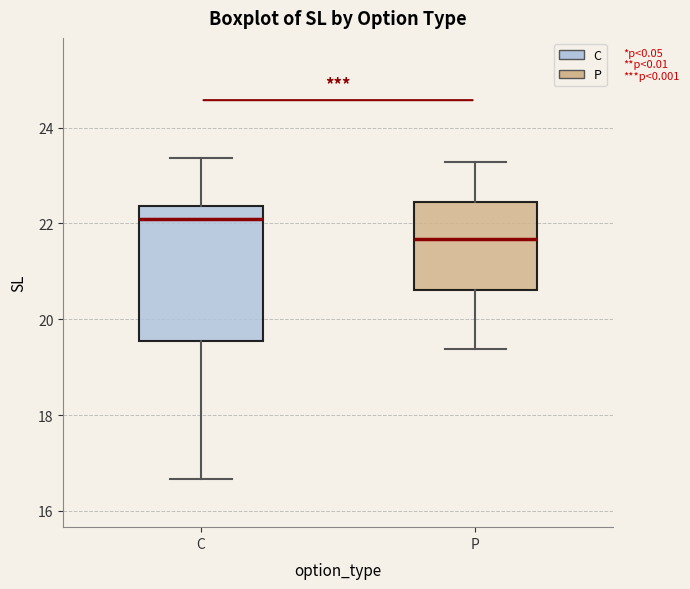

Reading left to right, transcribe this box plot: for each box, give where its median line is, the range the box spans, and where its two whiskers end, as read against the y-axis. The values are not printed on the chart, so give them approximately, as read against the axis.

C: median 22.2, box 19.6 to 22.4, whiskers 16.6 to 23.4
P: median 21.6, box 20.6 to 22.4, whiskers 19.4 to 23.2